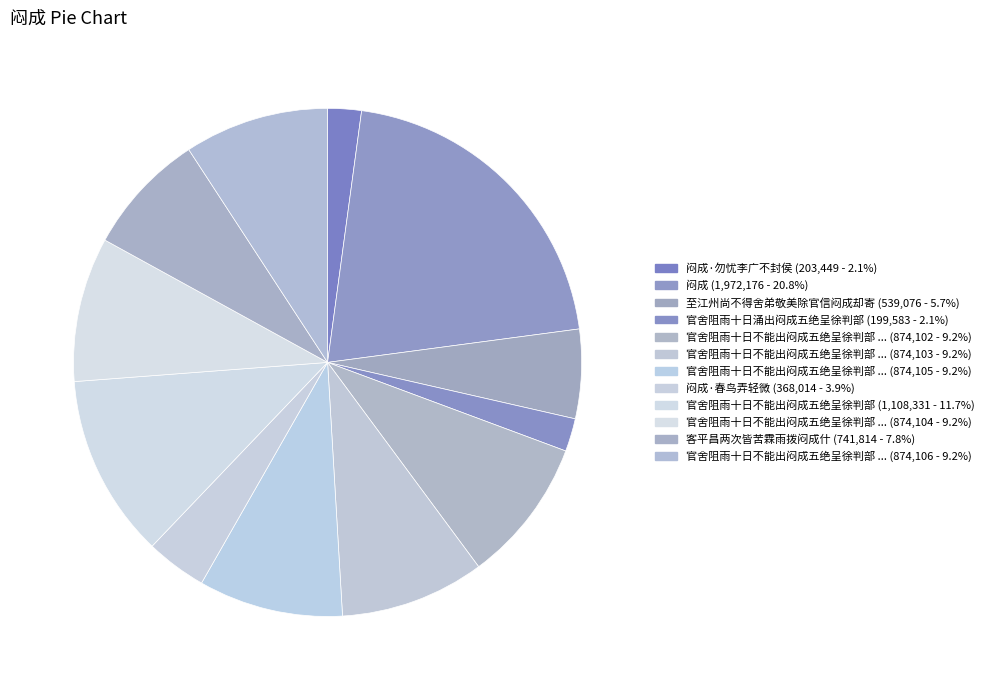

How many segments does this pie chart have?

12